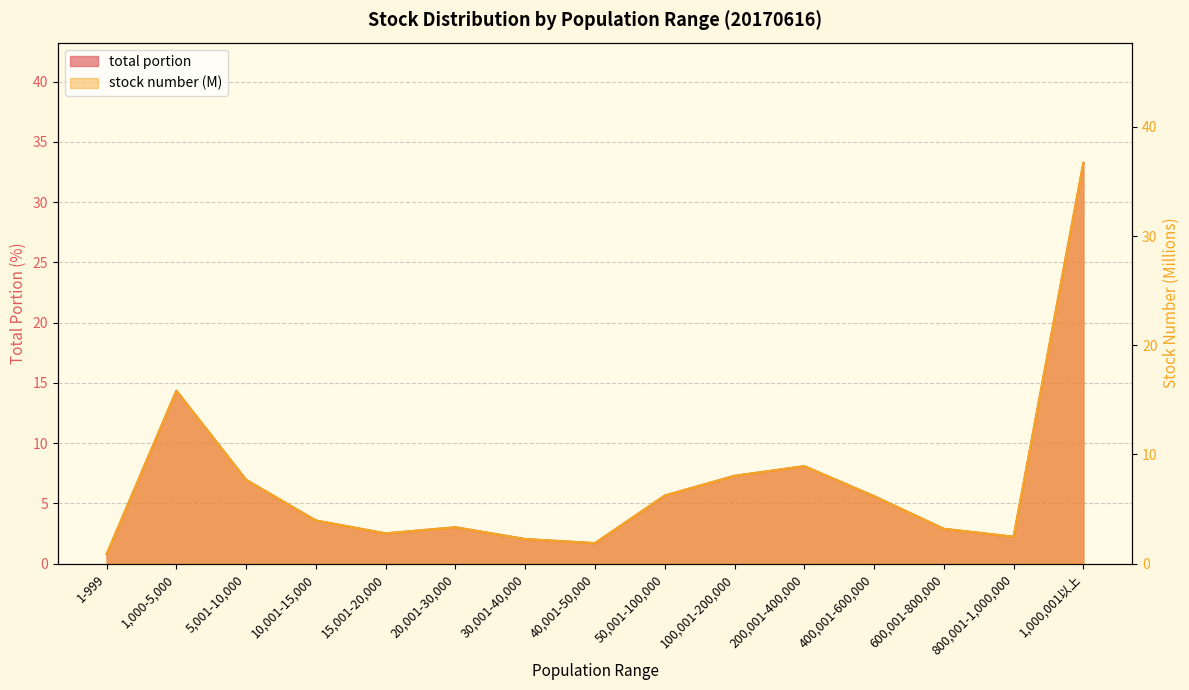

What is the sum of all total portion values?

99.9